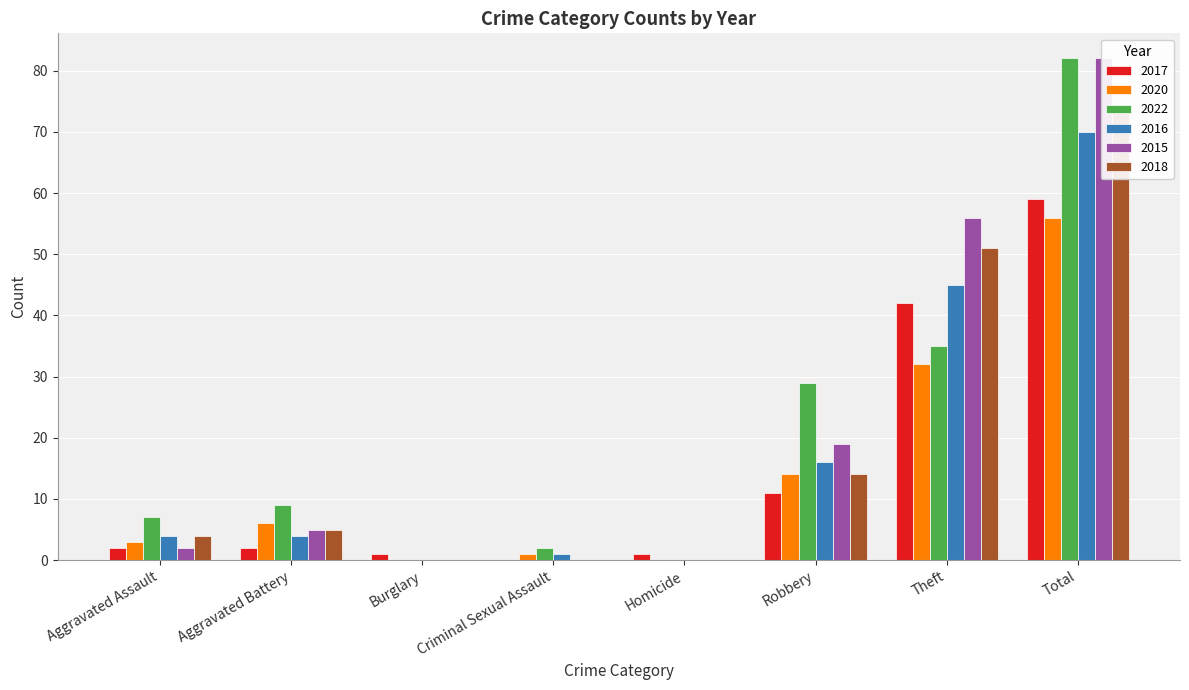

Which has a higher value, Burglary or Theft?

Theft